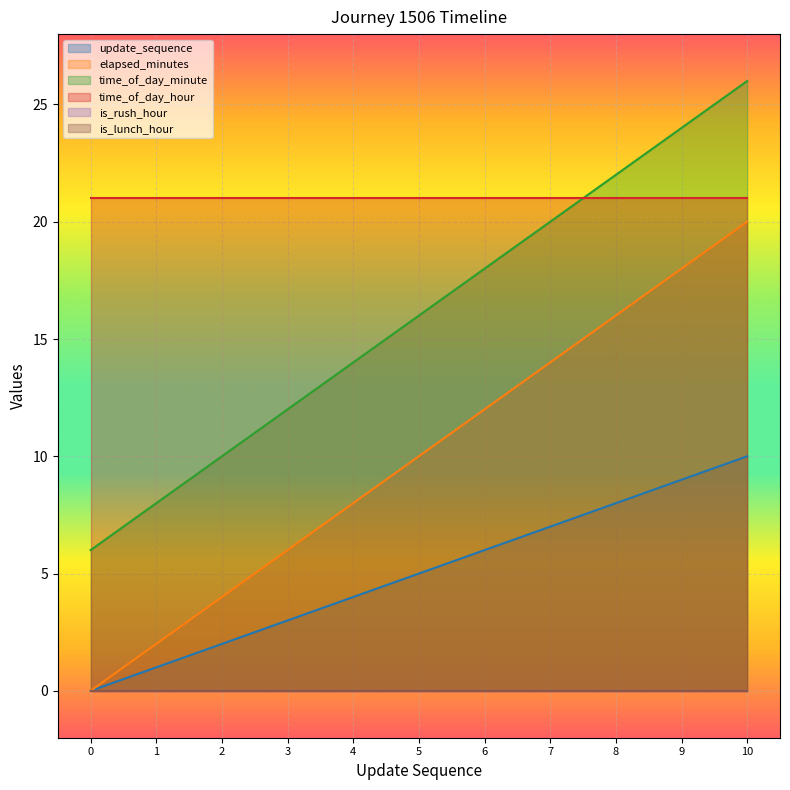

Does the chart display data point markers on the line(s)?

No